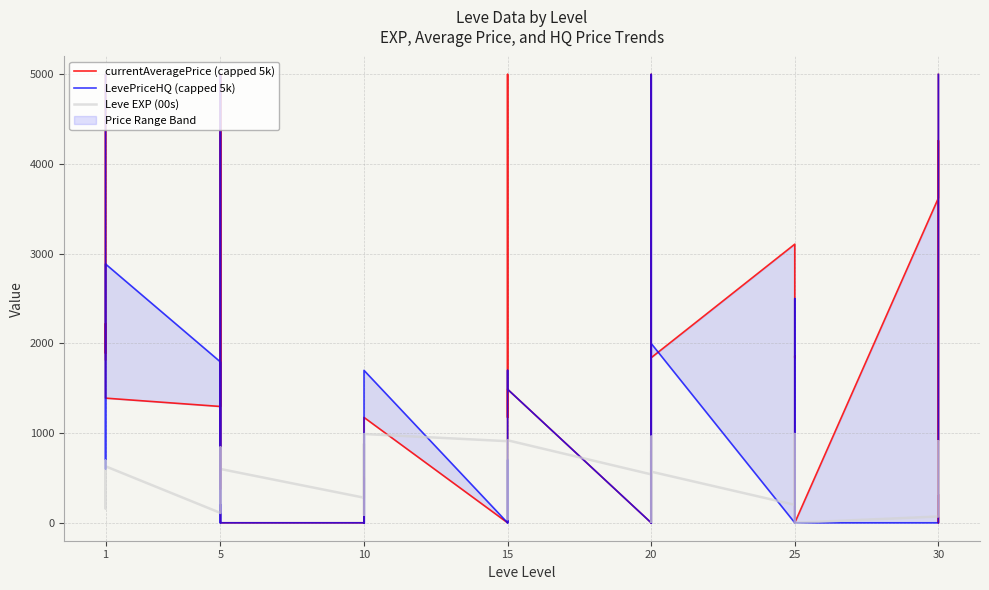

Is it true that LevePriceHQ (capped 5k) equals -1515 at 10?

False